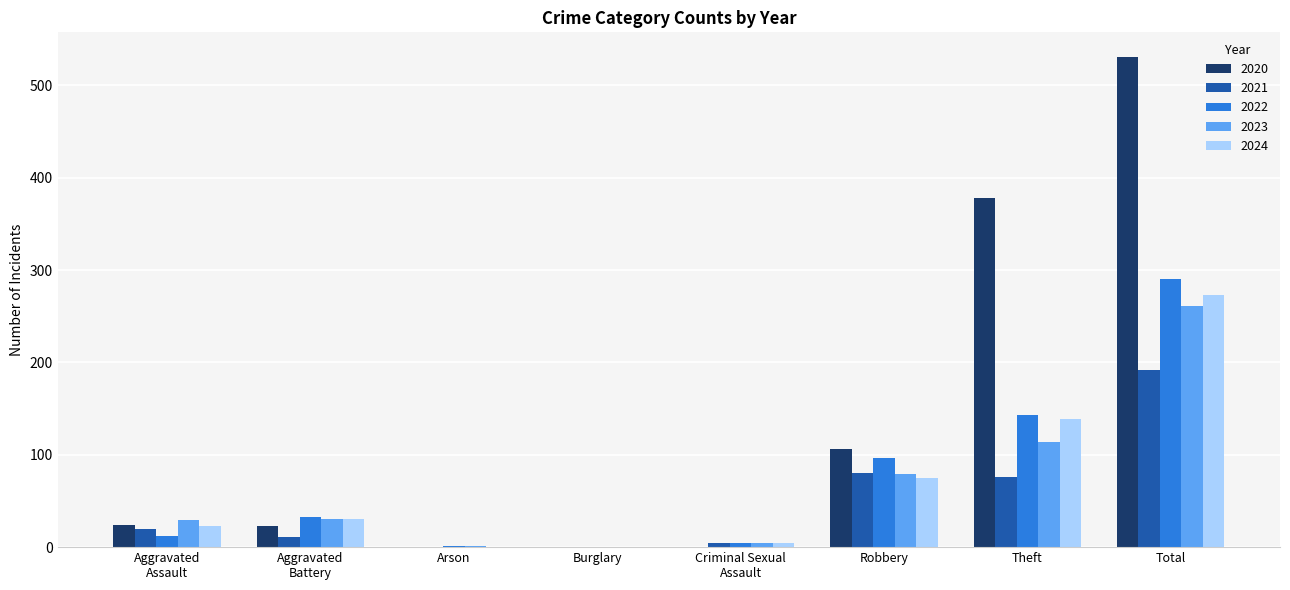

The 2024 series shows 0 at Arson. True or false?

True